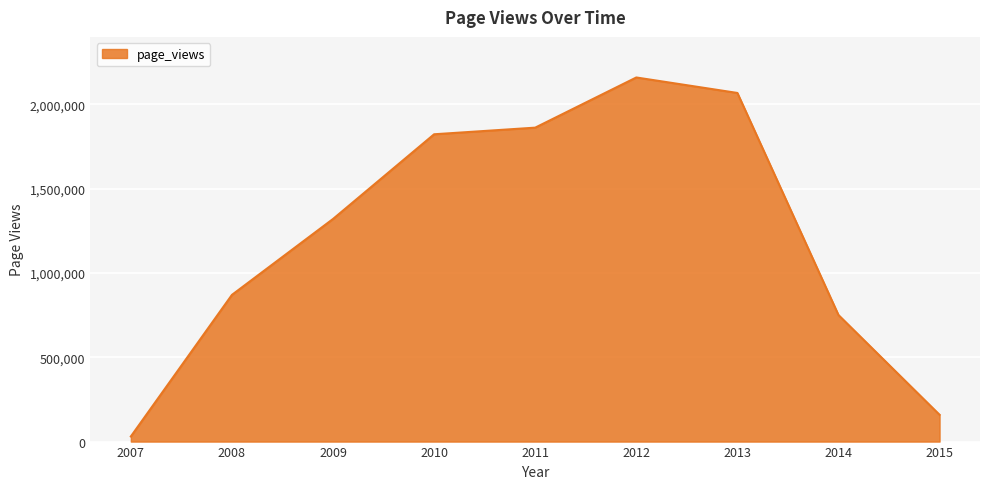

How many lines are shown in the chart?

1